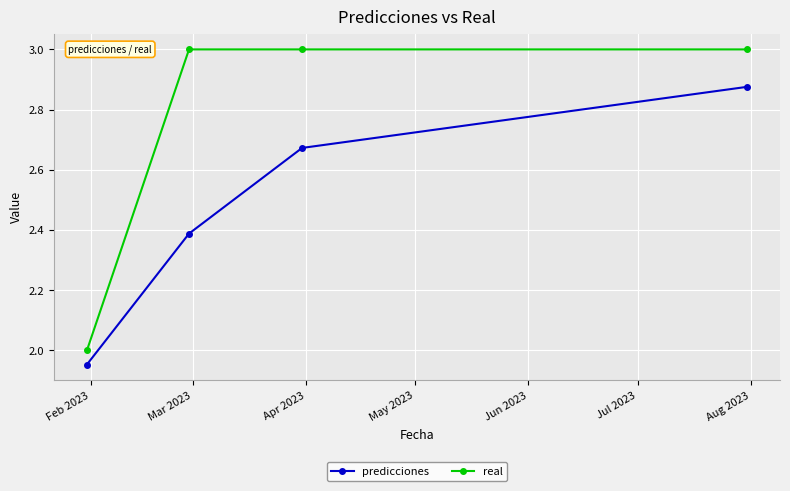

List the series in order of their peak value, lowest first.

predicciones, real